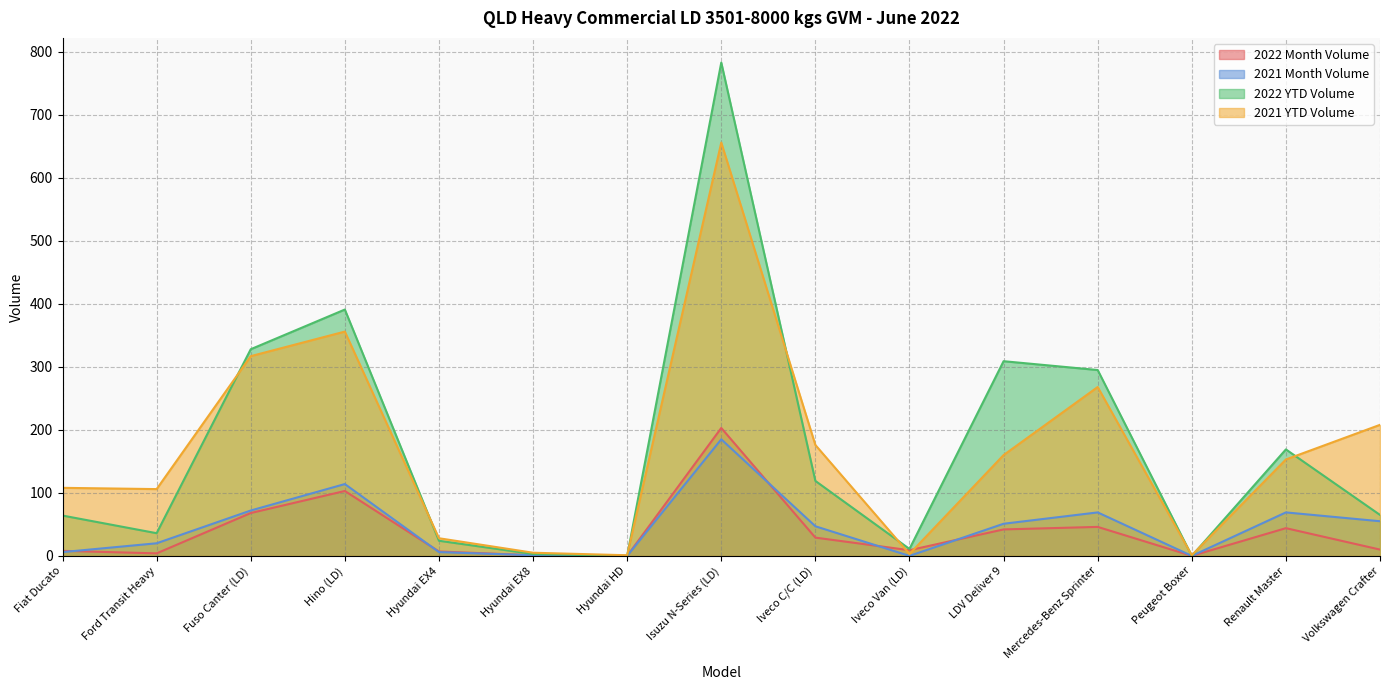

True or false: 2021 YTD Volume has a value of 50 at Iveco C/C (LD).

False